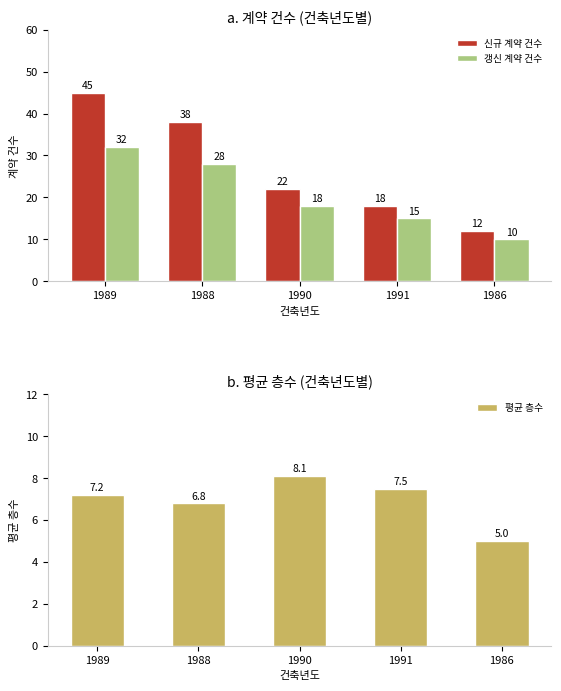

List the series in order of their overall mean, lowest first.

평균 층수, 갱신 계약 건수, 신규 계약 건수